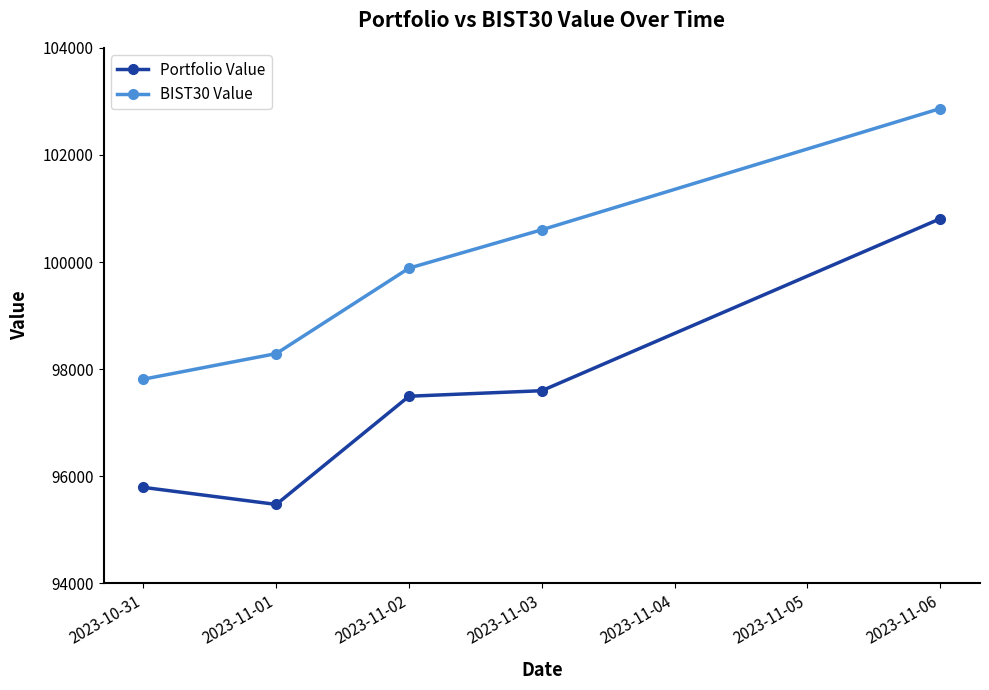

List the series in order of their peak value, highest first.

BIST30 Value, Portfolio Value